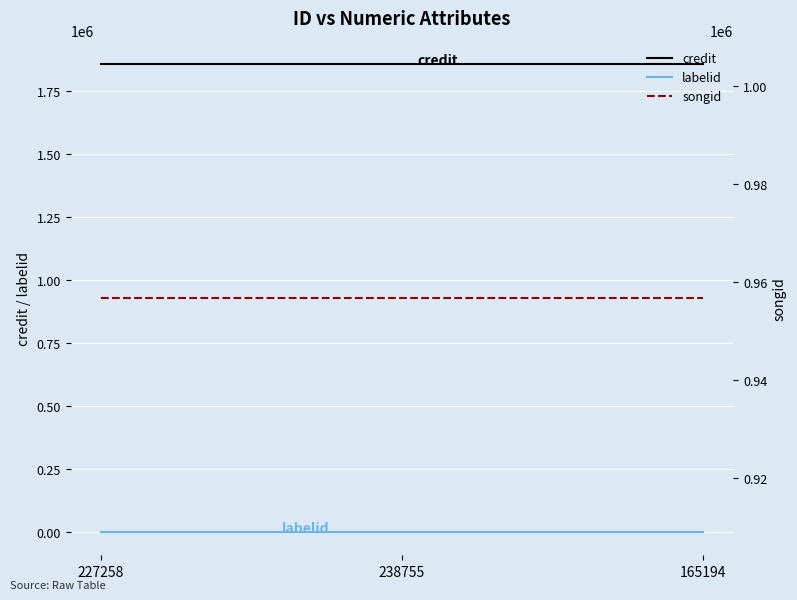

Rank the categories by credit value from highest to lowest.

227258, 238755, 165194